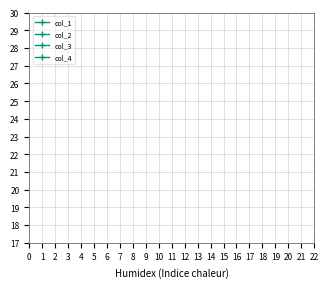

The col_4 series shows 48.8 at 14. True or false?

False